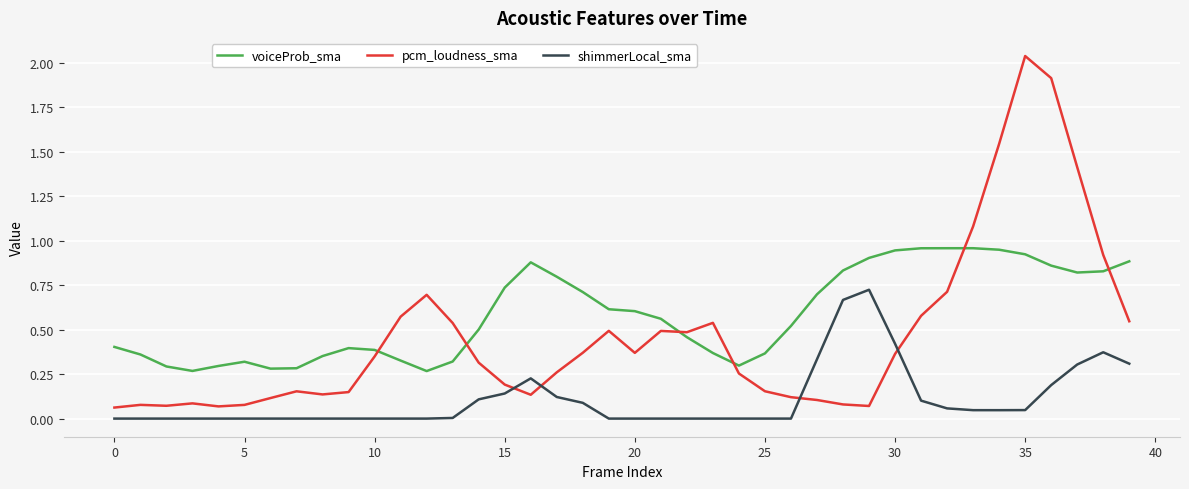

Which series has the widest spread of values?

pcm_loudness_sma